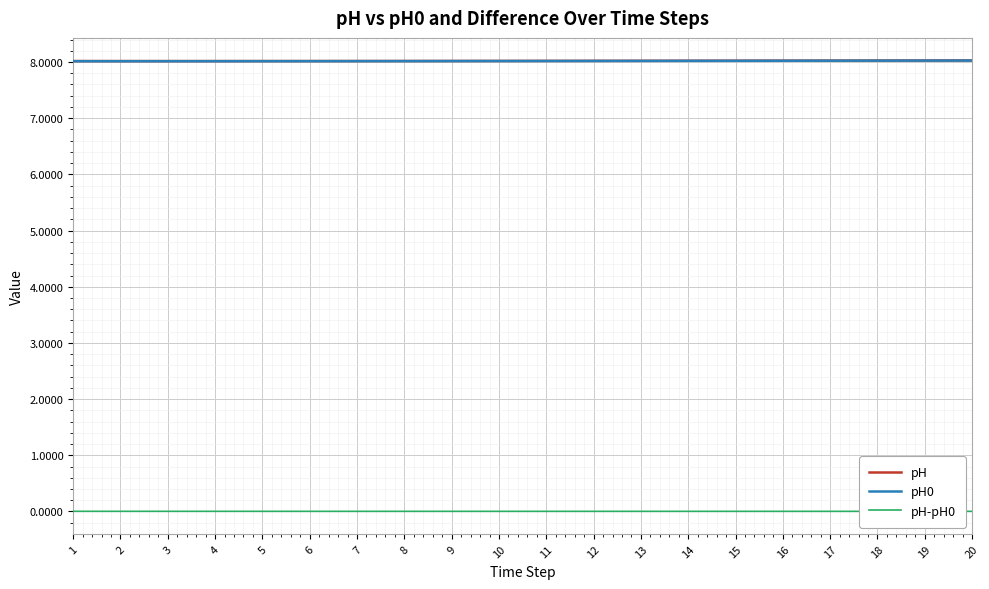

What are all the series names shown in the legend?

pH, pH0, pH-pH0